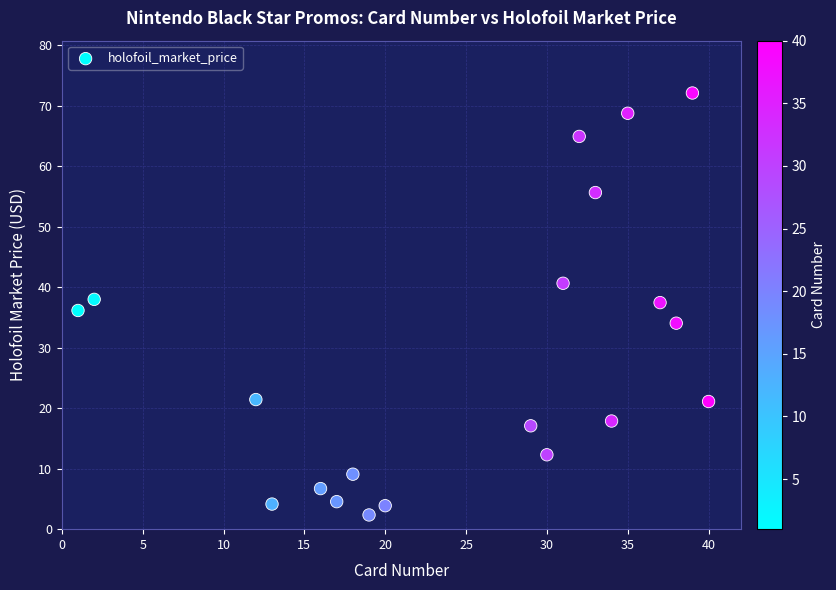

What is the range of X values (max minus min)?

39.0